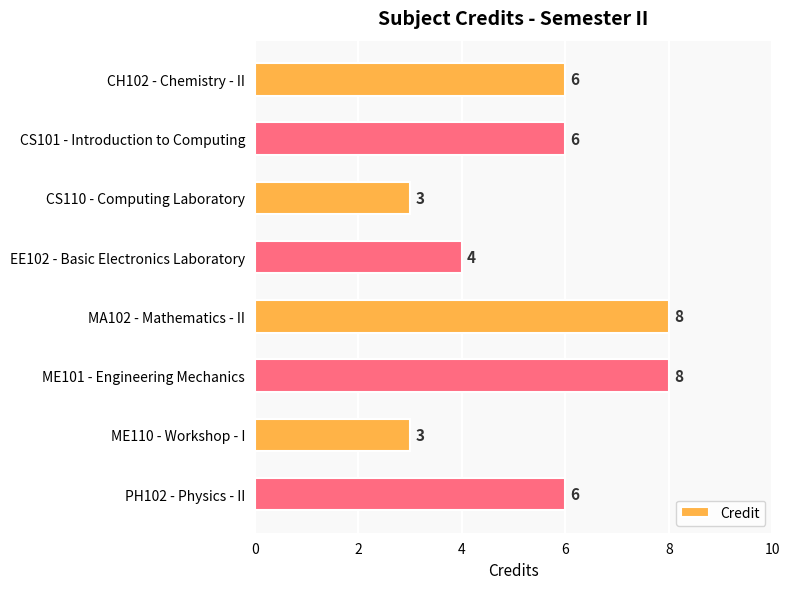

How many distinct data groups are displayed?

1